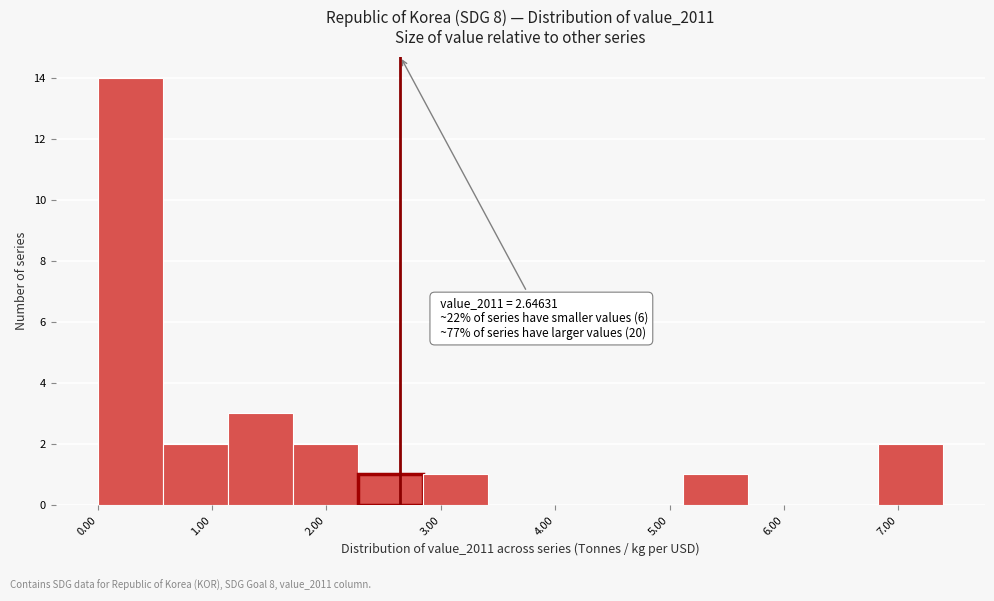

Which range on the x-axis has the tallest bar?

0.0 to 0.6